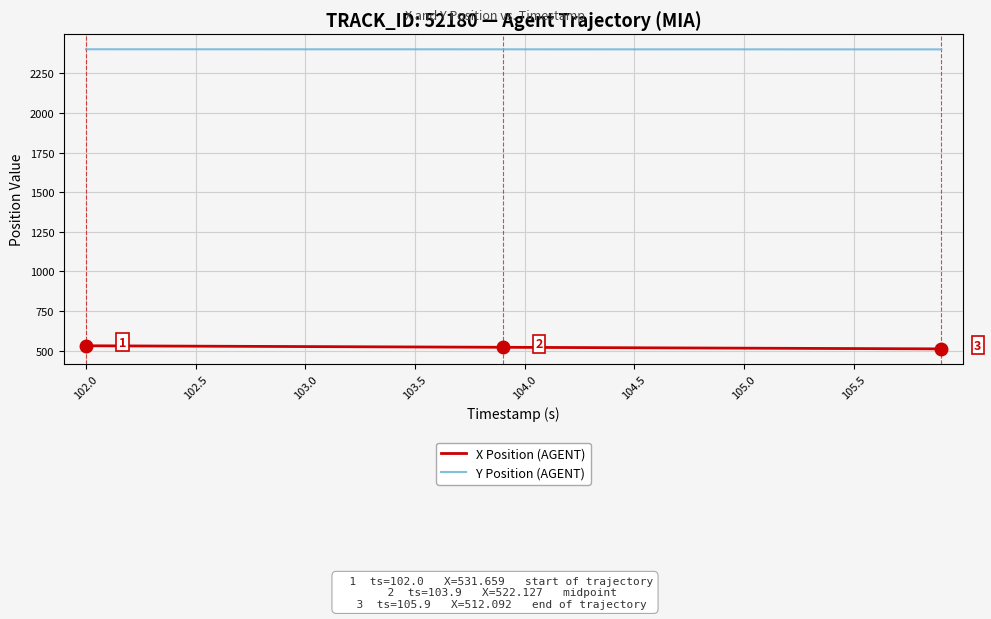

Which series has the largest total across all categories?

Y Position (AGENT)